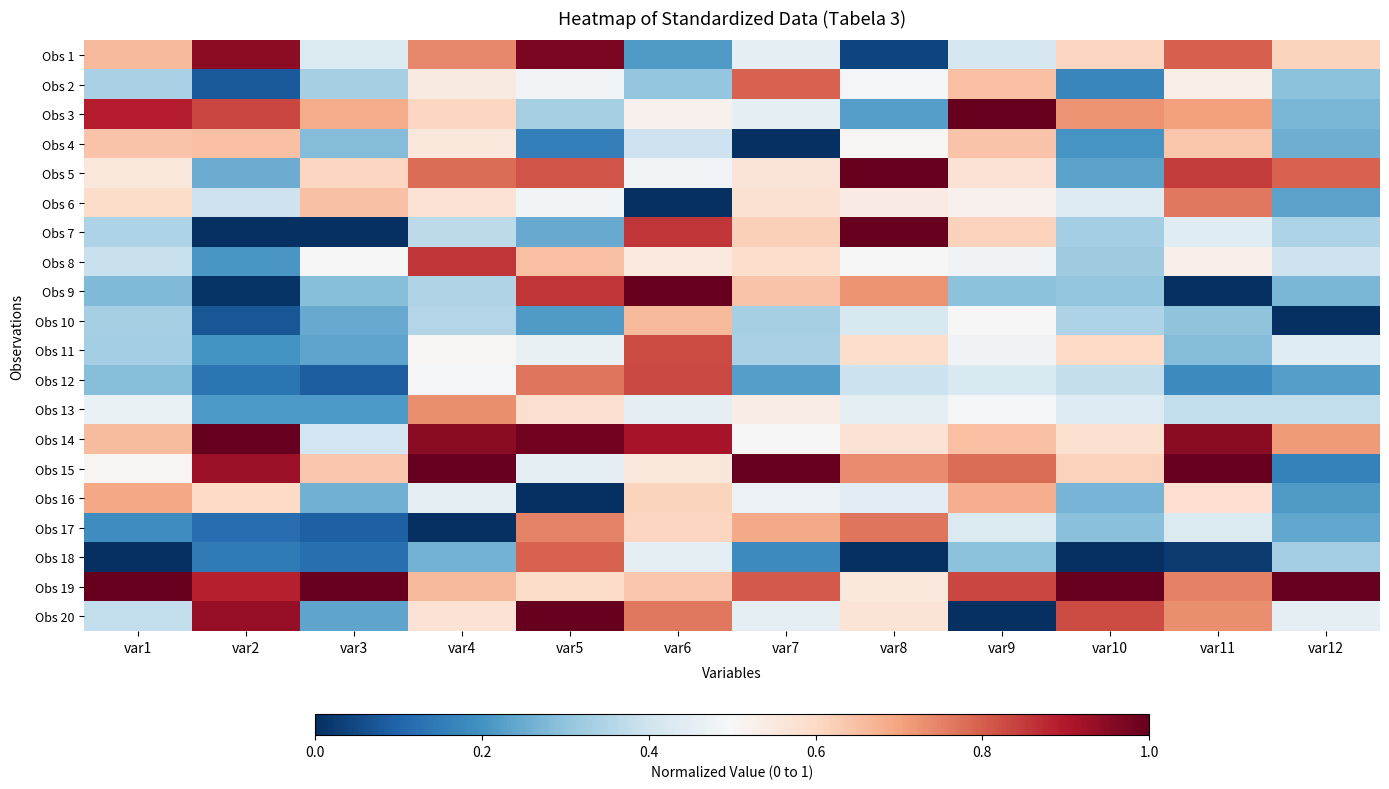

Reading left to right, what are all the values shown in this chart?

Obs 1: var1=0.7	var2=0.9	var3=0.4	var4=0.7	var5=1.0	var6=0.2	var7=0.5	var8=0.0	var9=0.4	var10=0.6	var11=0.8	var12=0.6
Obs 2: var1=0.3	var2=0.1	var3=0.3	var4=0.5	var5=0.5	var6=0.3	var7=0.8	var8=0.5	var9=0.6	var10=0.2	var11=0.5	var12=0.3
Obs 3: var1=0.9	var2=0.8	var3=0.7	var4=0.6	var5=0.3	var6=0.5	var7=0.5	var8=0.2	var9=1.0	var10=0.7	var11=0.7	var12=0.3
Obs 4: var1=0.6	var2=0.6	var3=0.3	var4=0.6	var5=0.2	var6=0.4	var7=0.0	var8=0.5	var9=0.6	var10=0.2	var11=0.6	var12=0.3
Obs 5: var1=0.6	var2=0.3	var3=0.6	var4=0.8	var5=0.8	var6=0.5	var7=0.6	var8=1.0	var9=0.6	var10=0.2	var11=0.8	var12=0.8
Obs 6: var1=0.6	var2=0.4	var3=0.6	var4=0.6	var5=0.5	var6=0.0	var7=0.6	var8=0.5	var9=0.5	var10=0.4	var11=0.8	var12=0.2
Obs 7: var1=0.3	var2=0.0	var3=0.0	var4=0.4	var5=0.2	var6=0.9	var7=0.6	var8=1.0	var9=0.6	var10=0.3	var11=0.4	var12=0.3
Obs 8: var1=0.4	var2=0.2	var3=0.5	var4=0.9	var5=0.6	var6=0.5	var7=0.6	var8=0.5	var9=0.5	var10=0.3	var11=0.5	var12=0.4
Obs 9: var1=0.3	var2=0.0	var3=0.3	var4=0.4	var5=0.9	var6=1.0	var7=0.6	var8=0.7	var9=0.3	var10=0.3	var11=0.0	var12=0.3
Obs 10: var1=0.3	var2=0.1	var3=0.2	var4=0.4	var5=0.2	var6=0.7	var7=0.3	var8=0.4	var9=0.5	var10=0.3	var11=0.3	var12=0.0
Obs 11: var1=0.3	var2=0.2	var3=0.2	var4=0.5	var5=0.5	var6=0.8	var7=0.3	var8=0.6	var9=0.5	var10=0.6	var11=0.3	var12=0.4
Obs 12: var1=0.3	var2=0.1	var3=0.1	var4=0.5	var5=0.8	var6=0.8	var7=0.2	var8=0.4	var9=0.4	var10=0.4	var11=0.2	var12=0.2
Obs 13: var1=0.5	var2=0.2	var3=0.2	var4=0.7	var5=0.6	var6=0.5	var7=0.5	var8=0.5	var9=0.5	var10=0.4	var11=0.4	var12=0.4
Obs 14: var1=0.7	var2=1.0	var3=0.4	var4=1.0	var5=1.0	var6=0.9	var7=0.5	var8=0.6	var9=0.7	var10=0.6	var11=0.9	var12=0.7
Obs 15: var1=0.5	var2=0.9	var3=0.6	var4=1.0	var5=0.5	var6=0.6	var7=1.0	var8=0.7	var9=0.8	var10=0.6	var11=1.0	var12=0.2
Obs 16: var1=0.7	var2=0.6	var3=0.3	var4=0.5	var5=0.0	var6=0.6	var7=0.5	var8=0.4	var9=0.7	var10=0.3	var11=0.6	var12=0.2
Obs 17: var1=0.2	var2=0.1	var3=0.1	var4=0.0	var5=0.7	var6=0.6	var7=0.7	var8=0.8	var9=0.4	var10=0.3	var11=0.4	var12=0.2
Obs 18: var1=0.0	var2=0.1	var3=0.1	var4=0.3	var5=0.8	var6=0.5	var7=0.2	var8=0.0	var9=0.3	var10=0.0	var11=0.0	var12=0.3
Obs 19: var1=1.0	var2=0.9	var3=1.0	var4=0.7	var5=0.6	var6=0.6	var7=0.8	var8=0.6	var9=0.8	var10=1.0	var11=0.8	var12=1.0
Obs 20: var1=0.4	var2=0.9	var3=0.2	var4=0.6	var5=1.0	var6=0.8	var7=0.5	var8=0.6	var9=0.0	var10=0.8	var11=0.7	var12=0.5